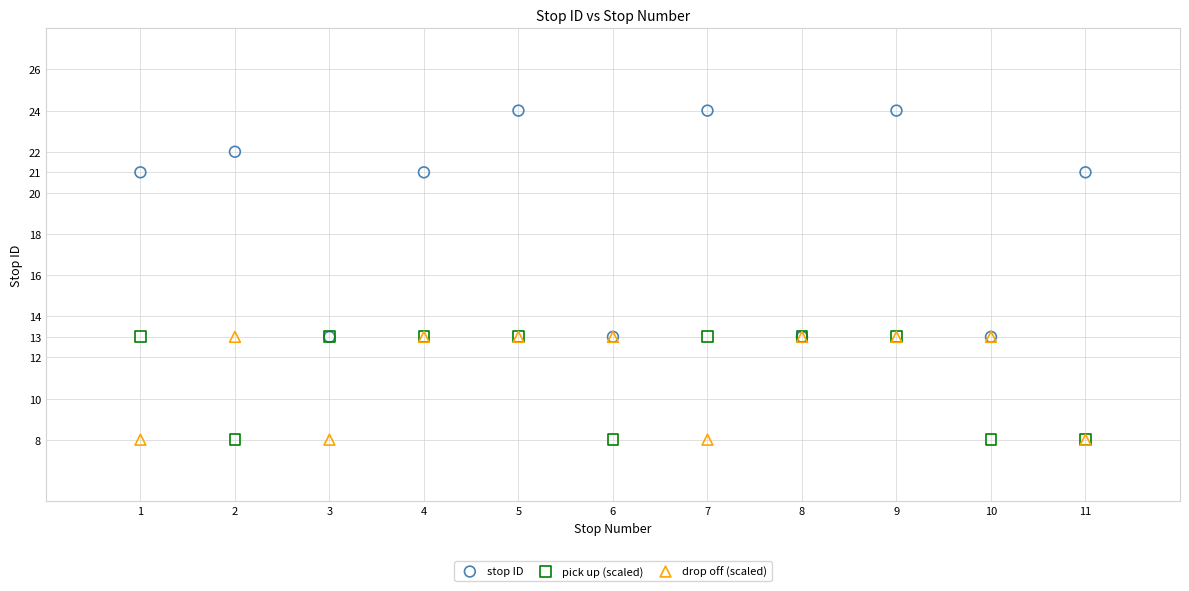

What are all the series names shown in the legend?

stop ID, pick up (scaled), drop off (scaled)